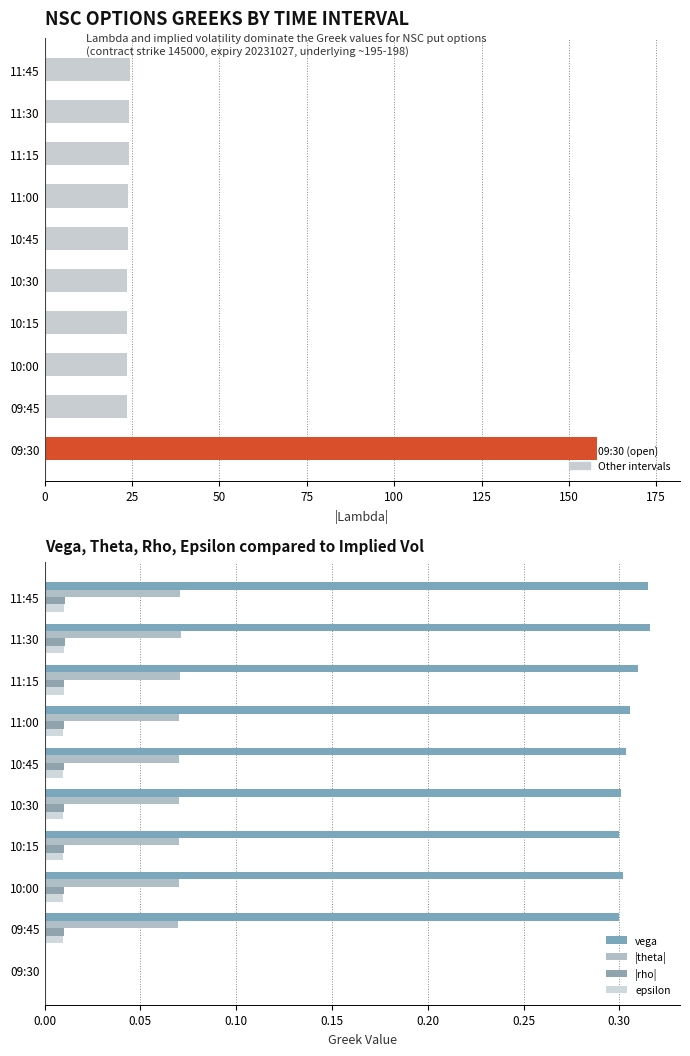

What is the average value of the |theta| series?

0.1